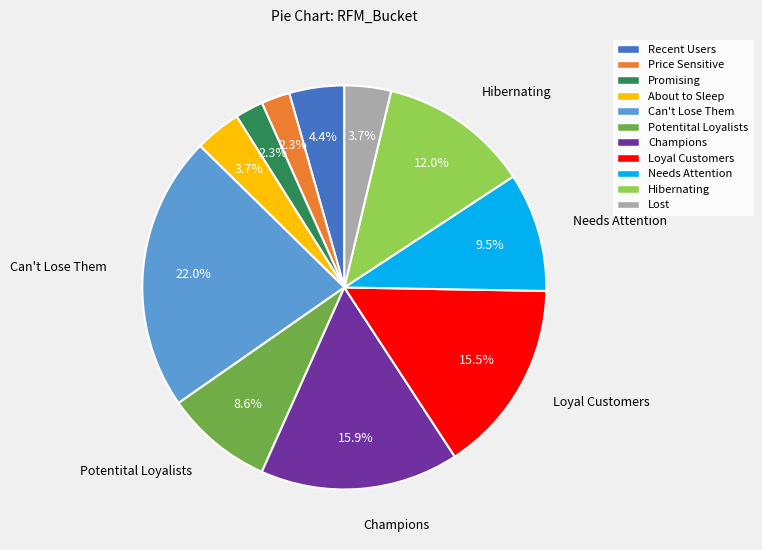

Is it true that Potentital Loyalists is 9% of the pie?

True